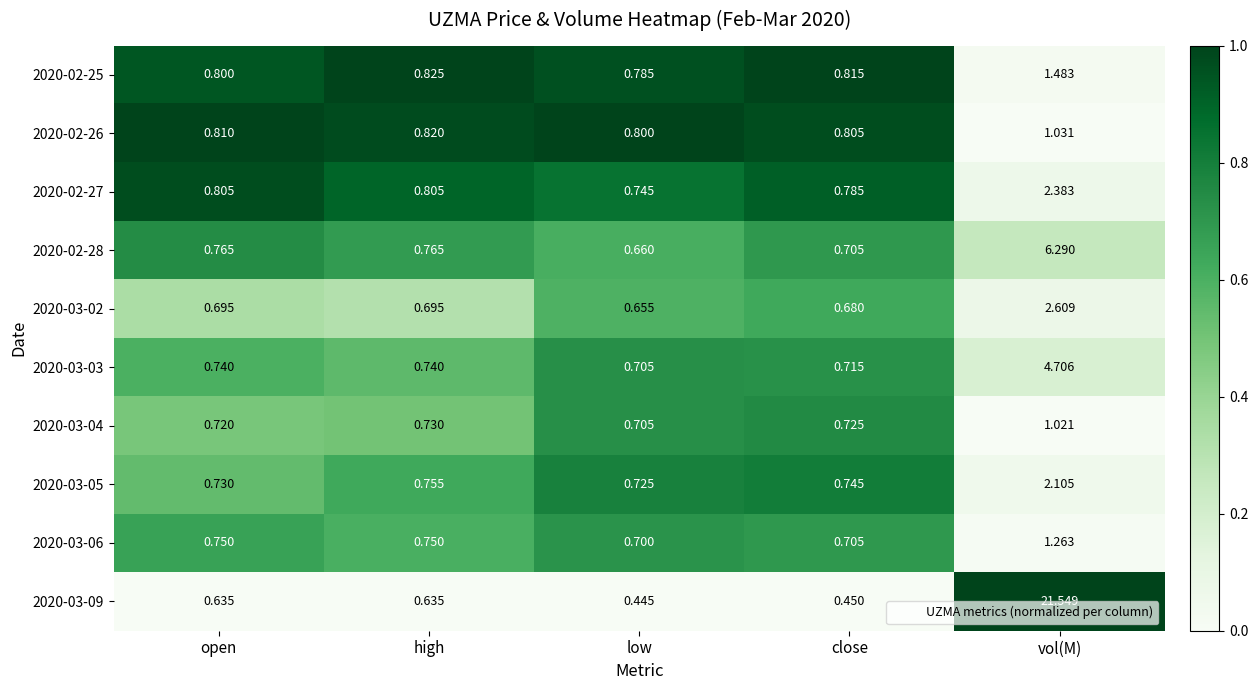

List the series in order of their peak value, lowest first.

2020-03-04, 2020-02-26, 2020-03-06, 2020-02-25, 2020-03-05, 2020-02-27, 2020-03-02, 2020-03-03, 2020-02-28, 2020-03-09